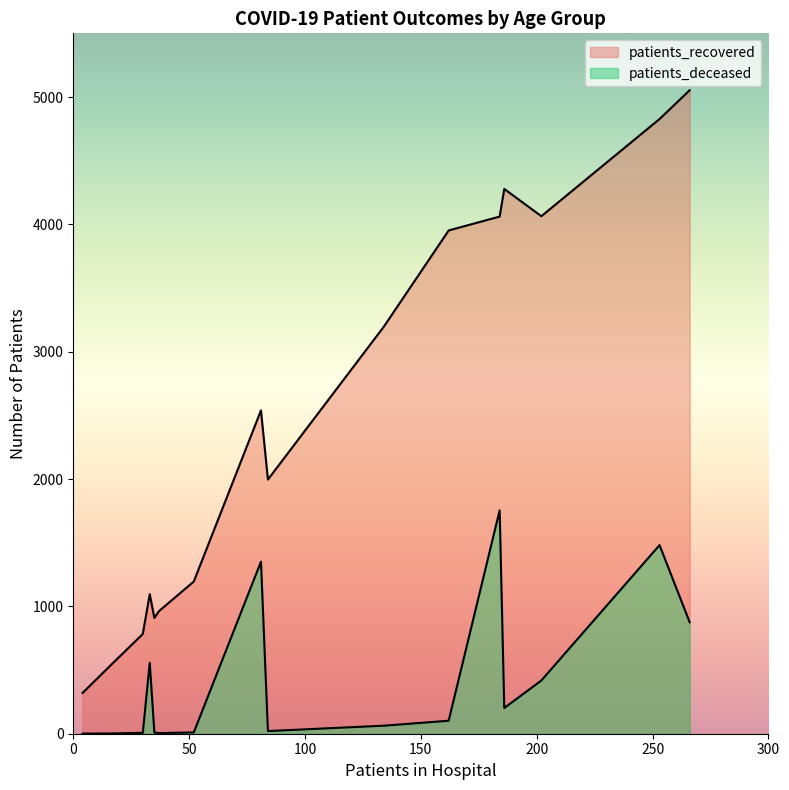

How many lines are shown in the chart?

2